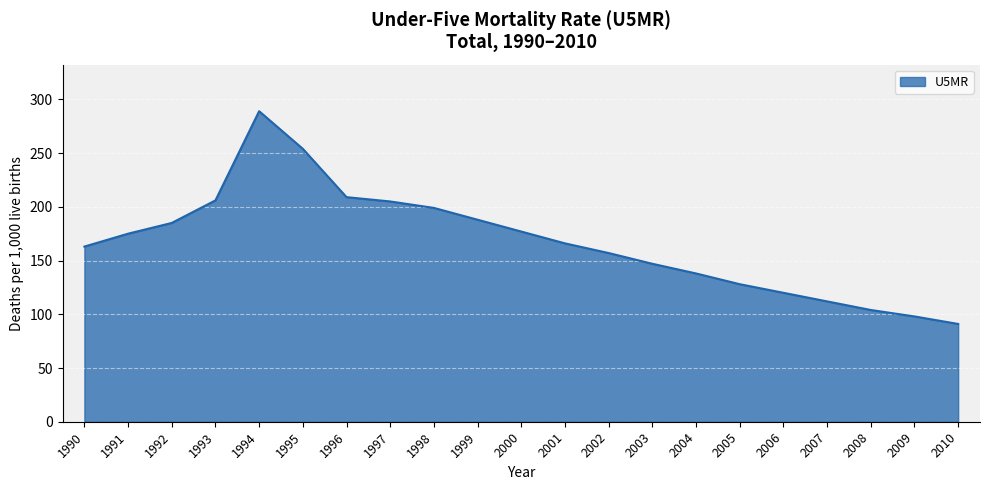

The chart shows a value of 483 at 1994. True or false?

False